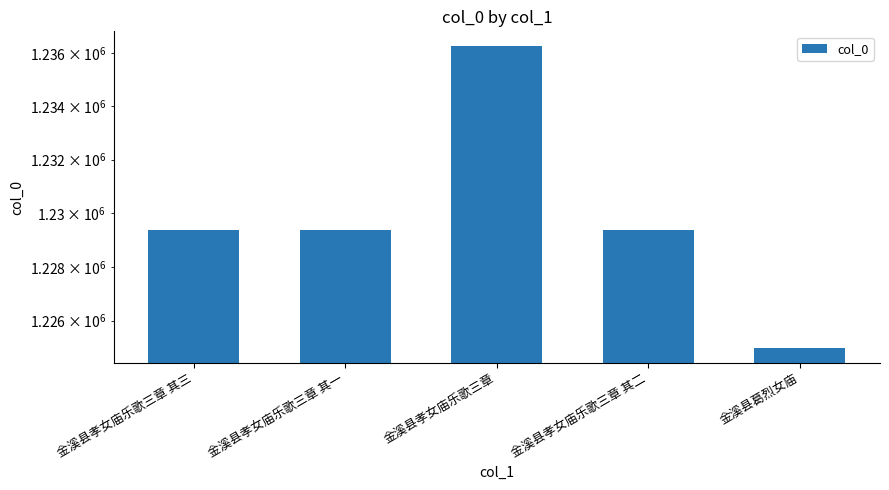

At which category does the chart reach its minimum across all series?

金溪县葛烈女庙